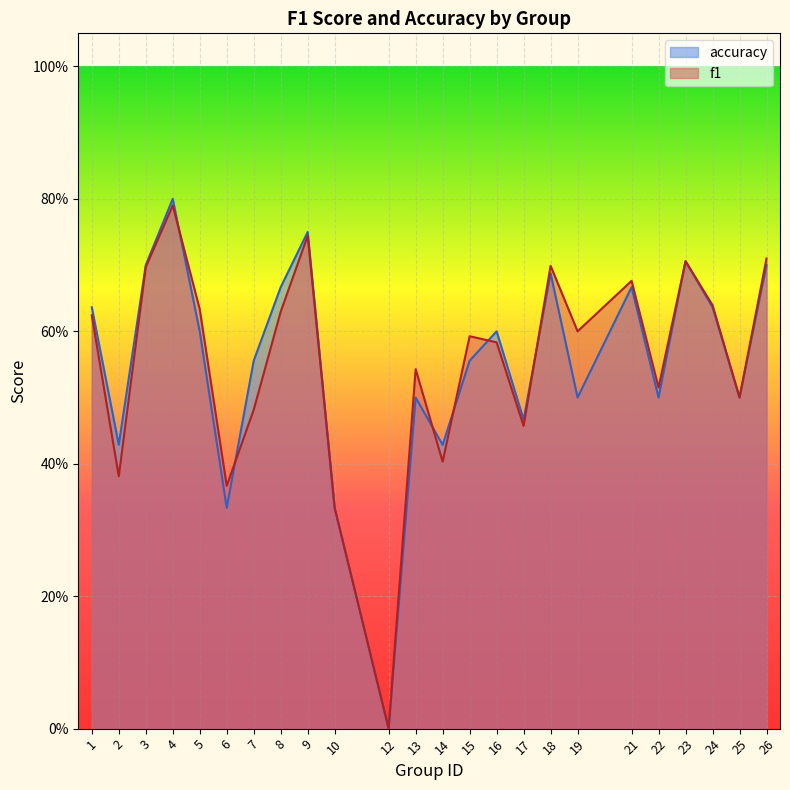

How many lines are shown in the chart?

2